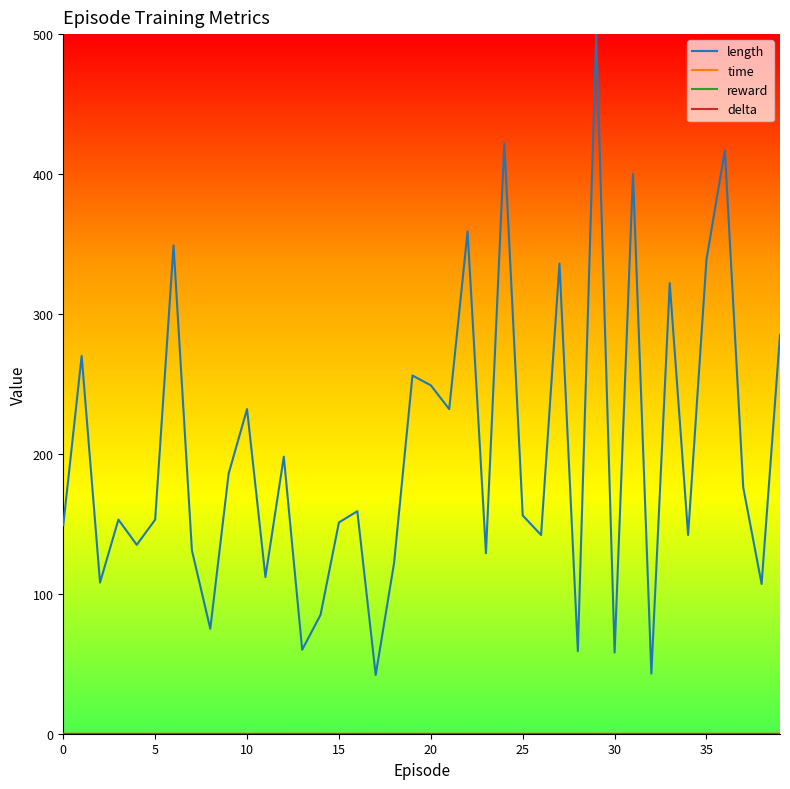

At which category is the sum across all series the highest?

29